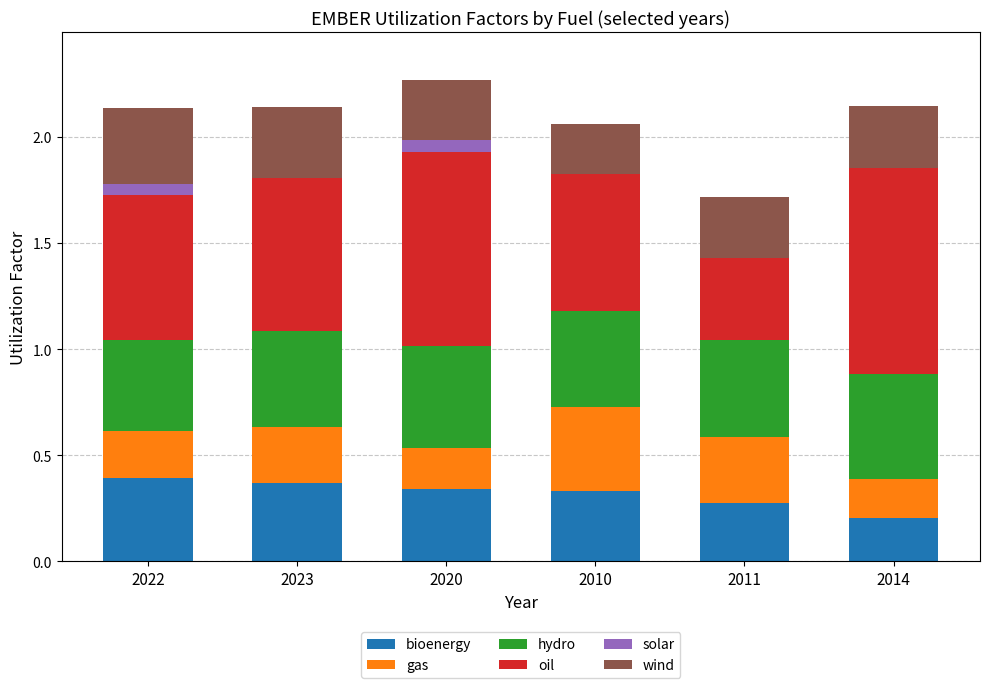

The bioenergy series shows 0.2 at 2014. True or false?

True